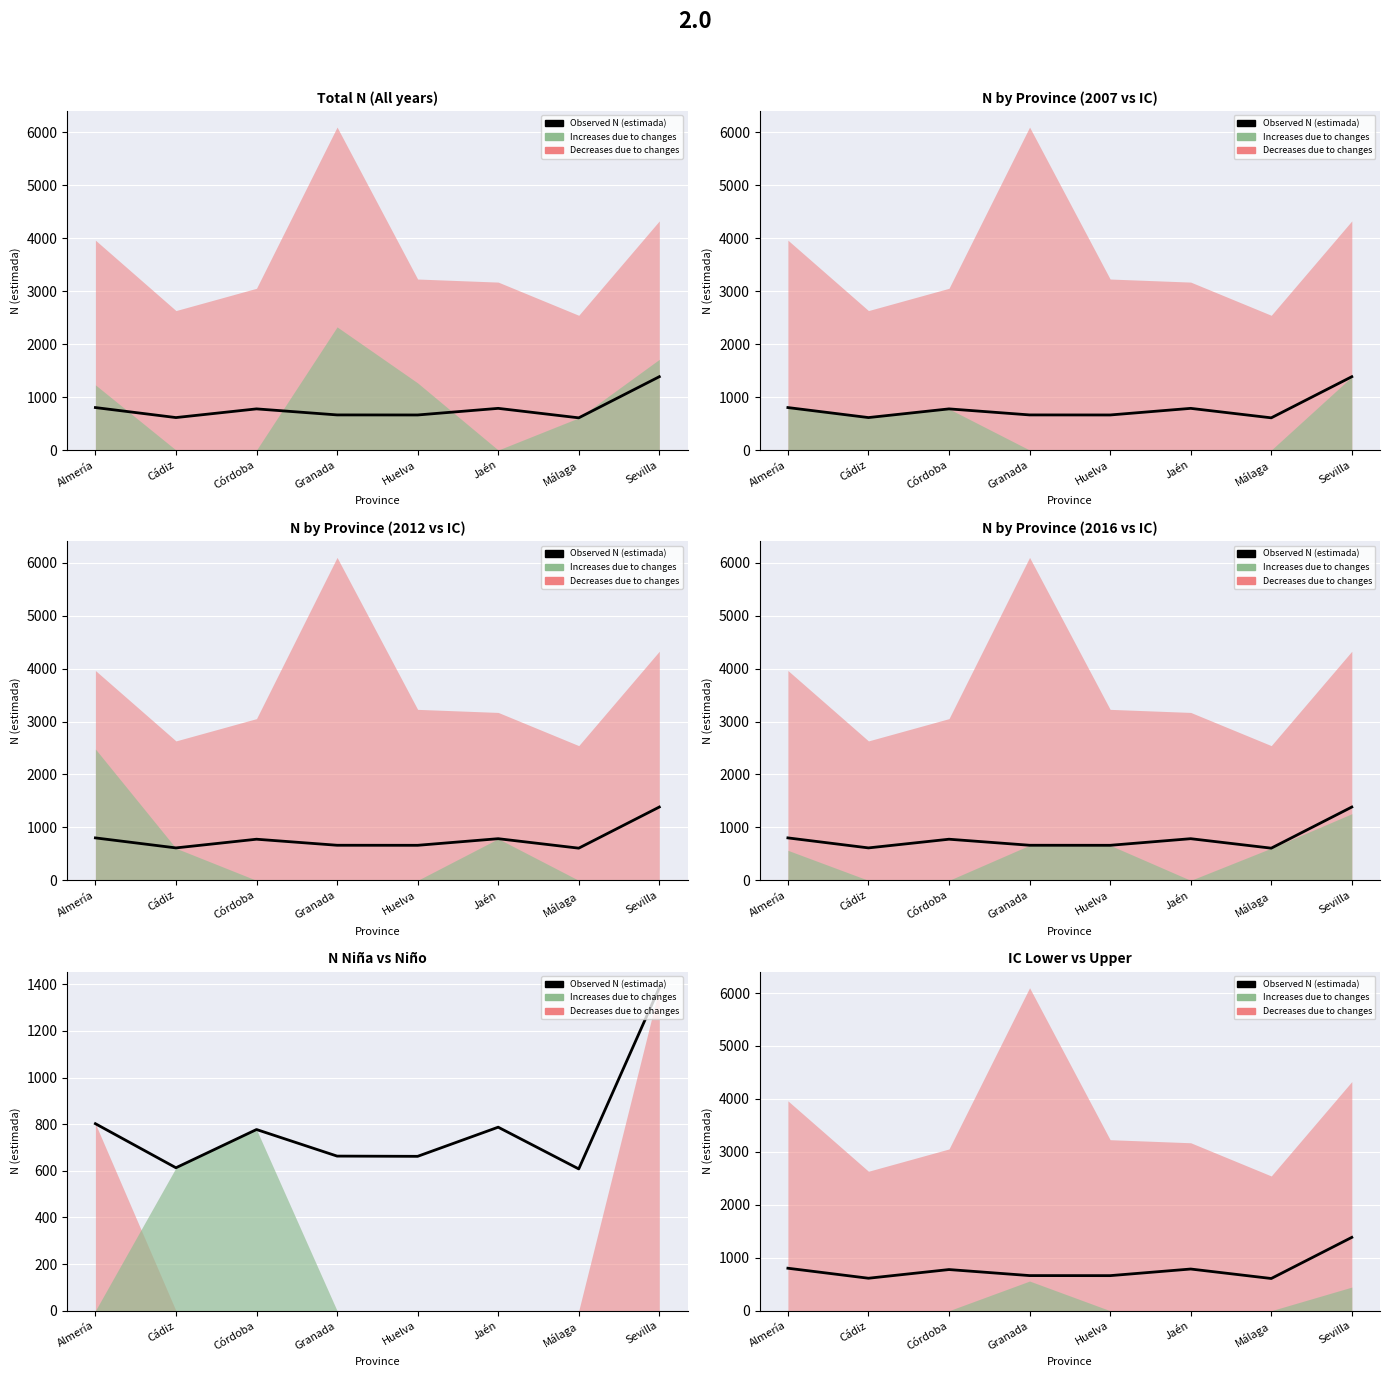

Reading right to left, extract all data points from this chart.

1385	608	787	662	663	777	613	802